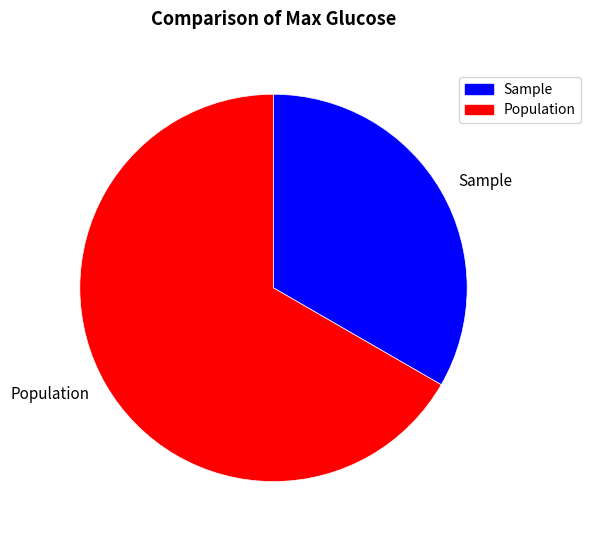

Rank the categories by value from highest to lowest.

Population, Sample